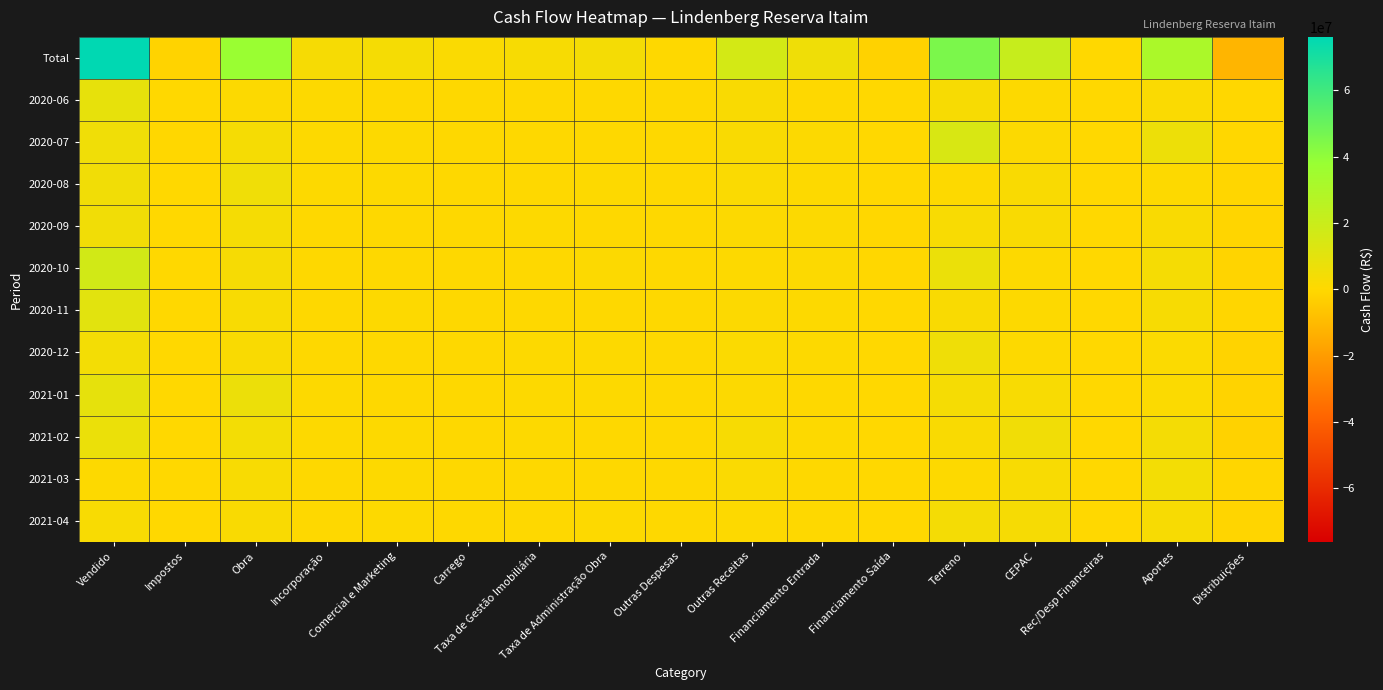

Reading right to left, what are all the values shown in this chart?

Total: Distribuições=-11640745.4	Aportes=31181988.8	Rec/Desp Financeiras=-230299.0	CEPAC=20823710.2	Terreno=45262573.4	Financiamento Saída=-2218208.7	Financiamento Entrada=5941956.2	Outras Receitas=16167702.0	Outras Despesas=145650.1	Taxa de Administração Obra=3931396.7	Taxa de Gestão Imobiliária=2915480.9	Carrego=1503977.7	Comercial e Marketing=3853994.6	Incorporação=3066985.1	Obra=37441873.0	Impostos=-1584738.2	Vendido=76079970.4
2020-06: Distribuições=-410630.6	Aportes=1669773.7	Rec/Desp Financeiras=-9756.5	CEPAC=645951.2	Terreno=2912264.3	Financiamento Saída=-165331.4	Financiamento Entrada=241797.1	Outras Receitas=1973796.0	Outras Despesas=12389.4	Taxa de Administração Obra=249708.3	Taxa de Gestão Imobiliária=23826.1	Carrego=265173.5	Comercial e Marketing=285330.6	Incorporação=330561.3	Obra=941621.6	Impostos=-177039.9	Vendido=8816307.2
2020-07: Distribuições=-529308.5	Aportes=6403108.7	Rec/Desp Financeiras=-24747.4	CEPAC=1173026.5	Terreno=14350784.6	Financiamento Saída=-153842.9	Financiamento Entrada=908040.4	Outras Receitas=2206384.7	Outras Despesas=17701.1	Taxa de Administração Obra=86500.9	Taxa de Gestão Imobiliária=181687.2	Carrego=74493.1	Comercial e Marketing=811984.4	Incorporação=432225.5	Obra=3851681.0	Impostos=-366927.6	Vendido=5504354.6
2020-08: Distribuições=-832163.8	Aportes=720238.6	Rec/Desp Financeiras=-30884.1	CEPAC=1854259.2	Terreno=488776.0	Financiamento Saída=-51522.7	Financiamento Entrada=534209.8	Outras Receitas=1535360.5	Outras Despesas=14898.7	Taxa de Administração Obra=422916.1	Taxa de Gestão Imobiliária=194258.5	Carrego=104117.2	Comercial e Marketing=313628.1	Incorporação=406390.9	Obra=5603112.3	Impostos=-116996.2	Vendido=5091173.3
2020-09: Distribuições=-925001.6	Aportes=2028149.6	Rec/Desp Financeiras=-7111.1	CEPAC=2351473.9	Terreno=2383086.2	Financiamento Saída=-308253.3	Financiamento Entrada=1060684.0	Outras Receitas=931069.2	Outras Despesas=12726.0	Taxa de Administração Obra=177947.2	Taxa de Gestão Imobiliária=812137.0	Carrego=169310.5	Comercial e Marketing=230554.9	Incorporação=102331.6	Obra=3779754.2	Impostos=-88935.6	Vendido=5091242.3
2020-10: Distribuições=-1257224.8	Aportes=3494910.0	Rec/Desp Financeiras=-51334.4	CEPAC=867035.0	Terreno=7400363.7	Financiamento Saída=-302827.7	Financiamento Entrada=902276.8	Outras Receitas=591936.2	Outras Despesas=5713.1	Taxa de Administração Obra=1101420.9	Taxa de Gestão Imobiliária=159184.7	Carrego=165074.3	Comercial e Marketing=246251.9	Incorporação=165879.6	Obra=3030795.4	Impostos=-152481.7	Vendido=17125648.0
2020-11: Distribuições=-720113.9	Aportes=2821260.9	Rec/Desp Financeiras=-4484.7	CEPAC=737529.8	Terreno=1907235.5	Financiamento Saída=-213948.9	Financiamento Entrada=603126.1	Outras Receitas=1066752.1	Outras Despesas=12142.6	Taxa de Administração Obra=203711.7	Taxa de Gestão Imobiliária=232252.5	Carrego=34681.4	Comercial e Marketing=382269.9	Incorporação=143260.3	Obra=2603798.0	Impostos=-84502.1	Vendido=10558541.3
2020-12: Distribuições=-1509983.5	Aportes=1351498.0	Rec/Desp Financeiras=-46171.2	CEPAC=393841.1	Terreno=5715749.7	Financiamento Saída=-213766.2	Financiamento Entrada=304574.0	Outras Receitas=1459657.4	Outras Despesas=12690.3	Taxa de Administração Obra=309227.1	Taxa de Gestão Imobiliária=402865.1	Carrego=96138.1	Comercial e Marketing=145343.0	Incorporação=183737.4	Obra=2270259.4	Impostos=-110766.6	Vendido=4165942.7
2021-01: Distribuições=-1498532.8	Aportes=1393508.7	Rec/Desp Financeiras=-4453.2	CEPAC=2429899.7	Terreno=3644836.3	Financiamento Saída=-213950.7	Financiamento Entrada=144115.6	Outras Receitas=1144534.7	Outras Despesas=5530.9	Taxa de Administração Obra=710886.5	Taxa de Gestão Imobiliária=315826.9	Carrego=119474.0	Comercial e Marketing=193501.0	Incorporação=376993.6	Obra=6846766.2	Impostos=-138636.9	Vendido=9096725.0
2021-02: Distribuições=-2021737.4	Aportes=4145634.7	Rec/Desp Financeiras=-7437.1	CEPAC=4761565.9	Terreno=2025010.2	Financiamento Saída=-284795.1	Financiamento Entrada=750313.7	Outras Receitas=2947511.9	Outras Despesas=33170.3	Taxa de Administração Obra=127383.0	Taxa de Gestão Imobiliária=468810.0	Carrego=182803.3	Comercial e Marketing=554481.1	Incorporação=524052.9	Obra=4224298.9	Impostos=-53808.6	Vendido=7362493.0
2021-03: Distribuições=-859618.8	Aportes=4278702.4	Rec/Desp Financeiras=-25063.2	CEPAC=2608483.5	Terreno=382202.7	Financiamento Saída=-234520.3	Financiamento Entrada=199299.3	Outras Receitas=1775711.2	Outras Despesas=14414.8	Taxa de Administração Obra=80305.7	Taxa de Gestão Imobiliária=48175.4	Carrego=164654.8	Comercial e Marketing=374632.3	Incorporação=278295.8	Obra=2424428.1	Impostos=-249657.0	Vendido=795249.6
2021-04: Distribuições=-1076429.8	Aportes=2875203.3	Rec/Desp Financeiras=-18856.1	CEPAC=3000644.4	Terreno=4052264.3	Financiamento Saída=-75449.5	Financiamento Entrada=293519.5	Outras Receitas=534988.3	Outras Despesas=4272.9	Taxa de Administração Obra=461389.3	Taxa de Gestão Imobiliária=76457.7	Carrego=128057.5	Comercial e Marketing=316017.4	Incorporação=123256.3	Obra=1865357.8	Impostos=-44986.2	Vendido=2472293.6